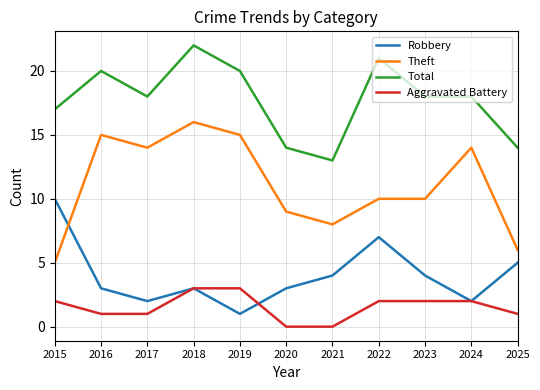

At which category is the sum across all series the highest?

2018